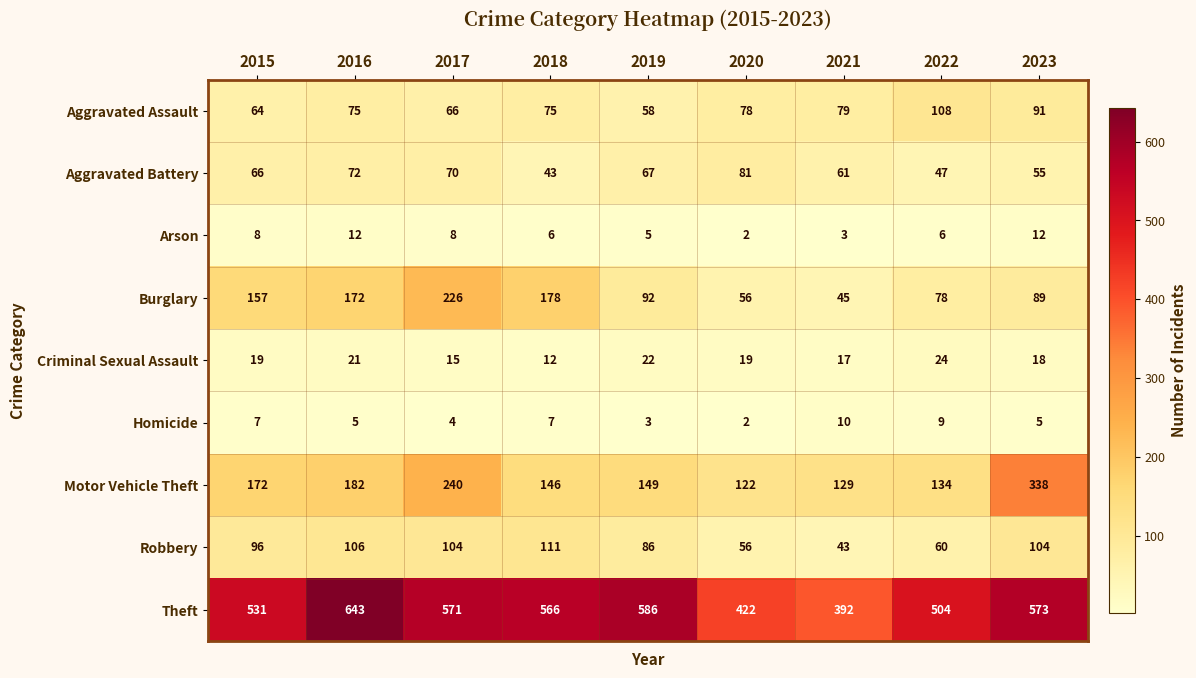

At which category is the sum across all series the highest?

2017